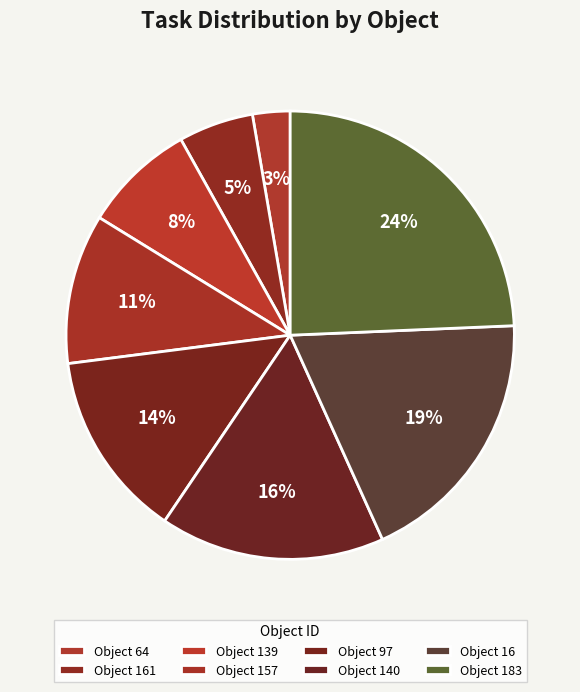

To the nearest percent, what is the average slice percentage?

12%